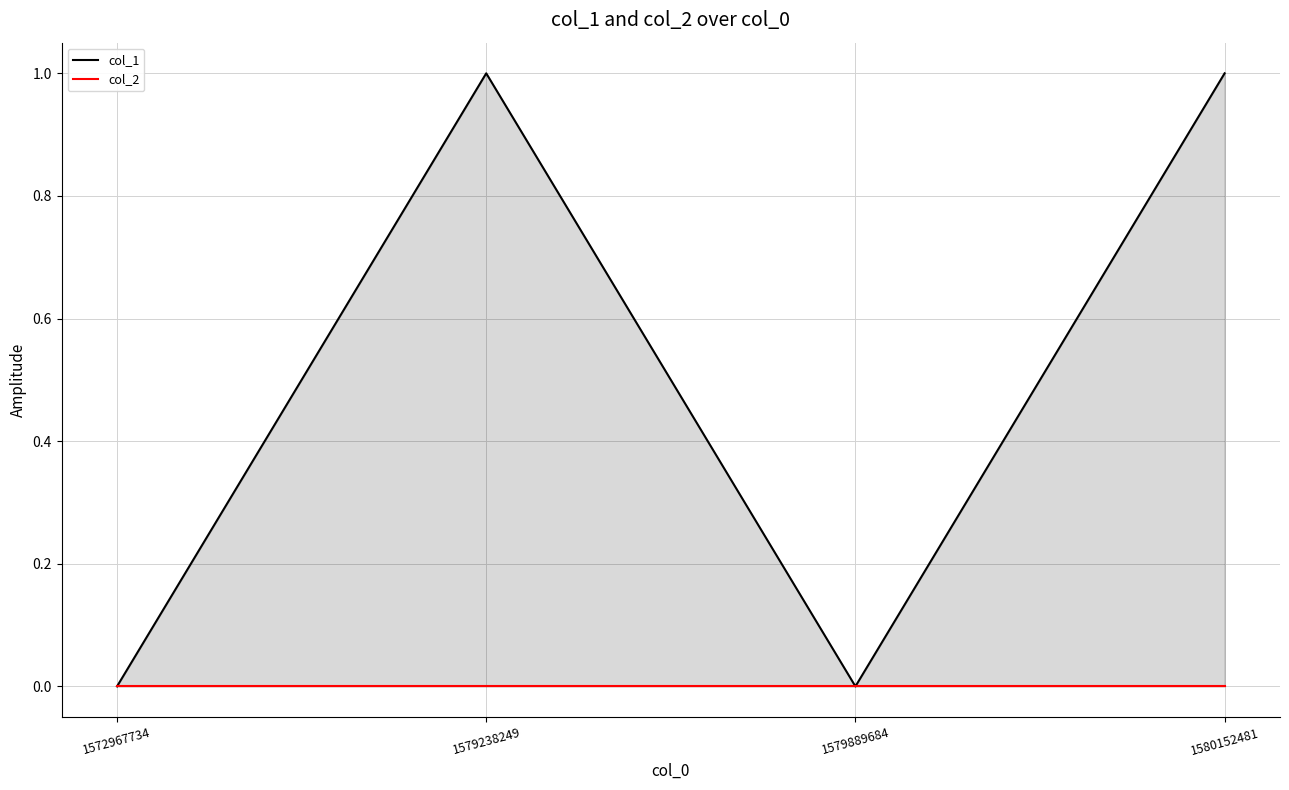

Which series has the largest range (max minus min)?

col_1